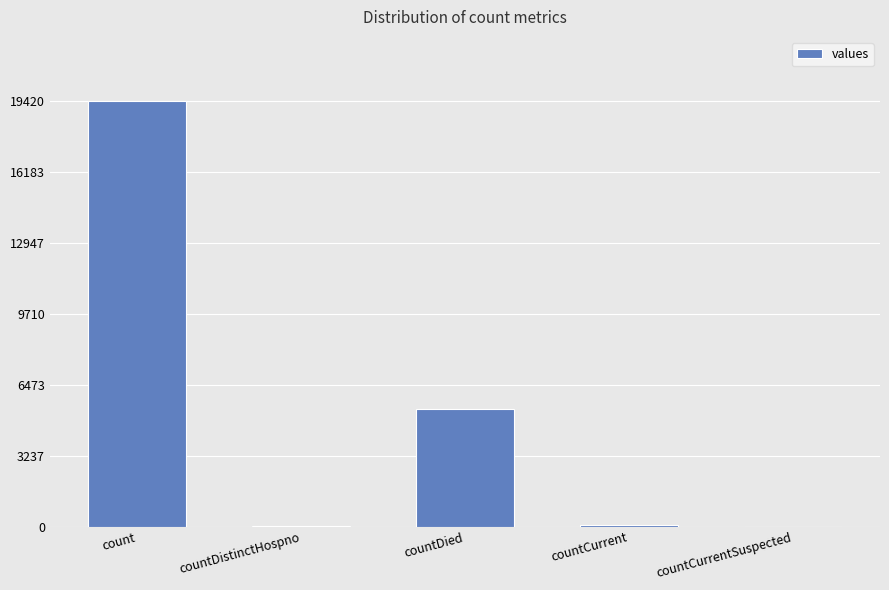

The chart shows a value of 0 at countCurrentSuspected. True or false?

True